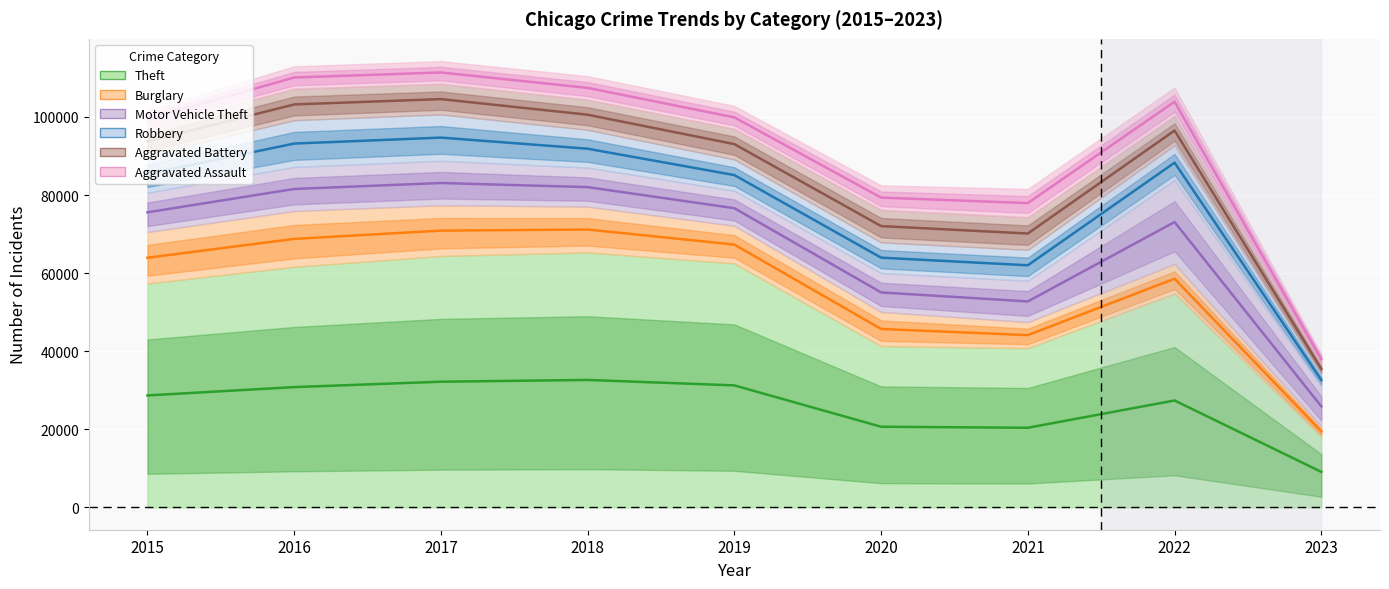

The value of Robbery at 2019 is 3972. True or false?

False